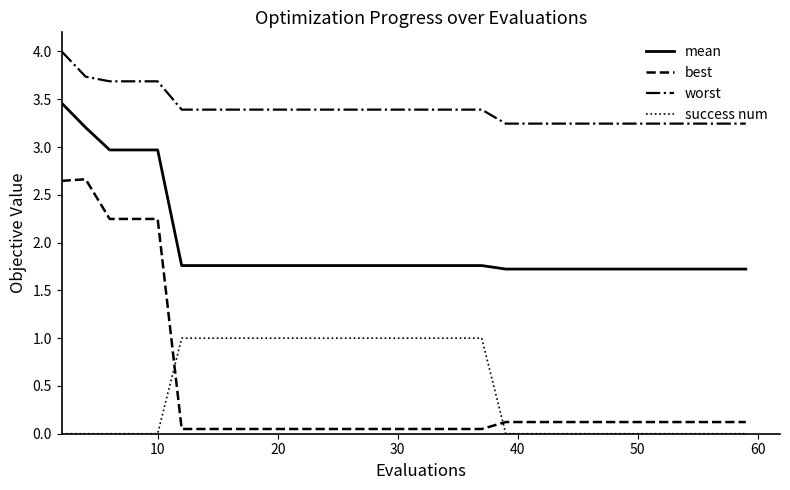

What is the highest value of the mean series?

3.5